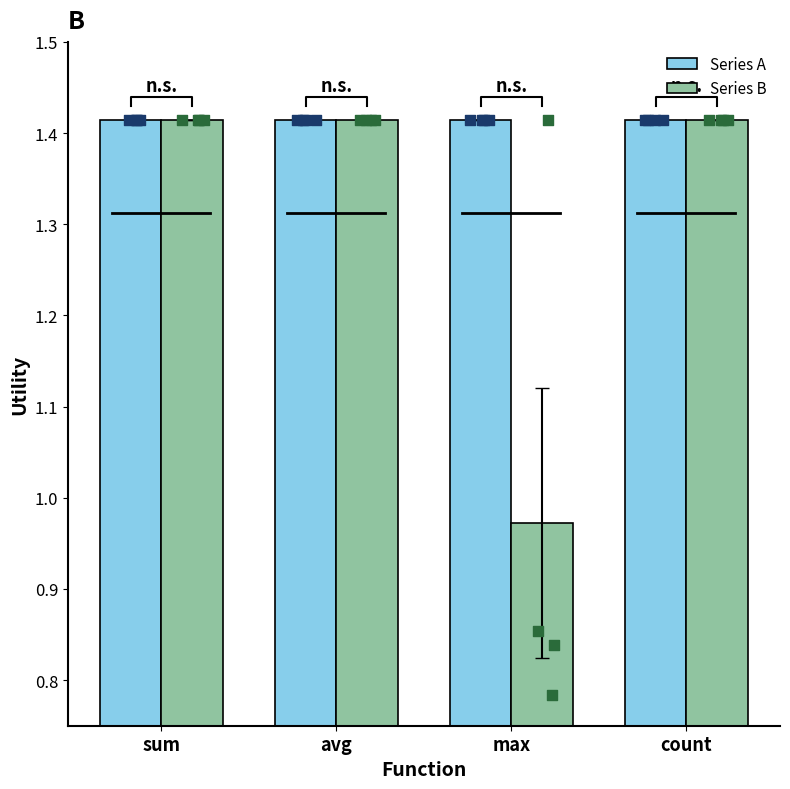

Which series has the widest spread of Y values?

Series B